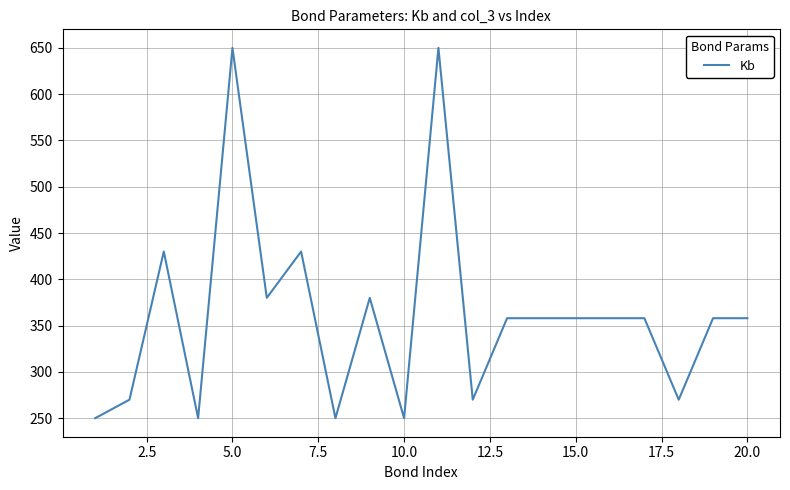

What is the greatest value displayed?

650